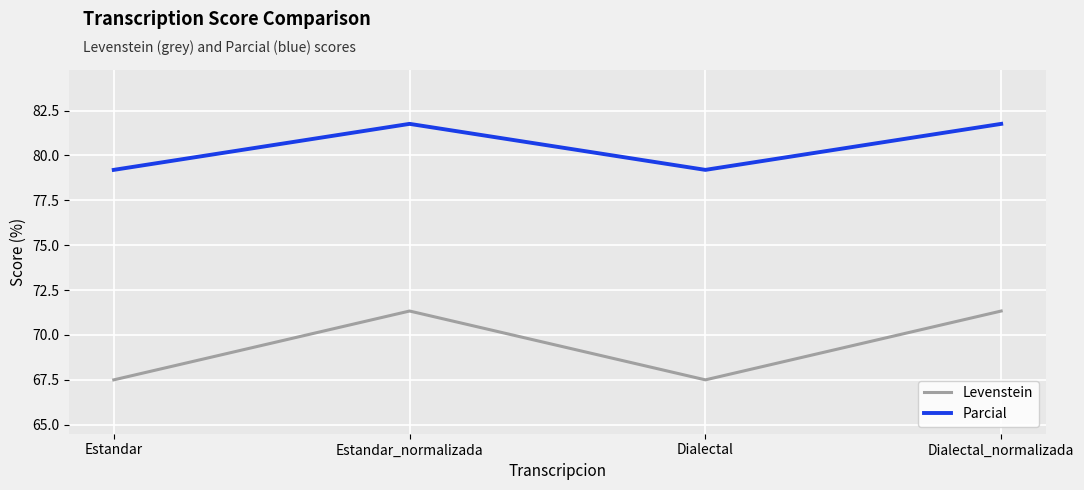

Reading left to right, extract all data points from this chart.

Levenstein: Estandar=67.5	Estandar_normalizada=71.3	Dialectal=67.5	Dialectal_normalizada=71.3
Parcial: Estandar=79.2	Estandar_normalizada=81.8	Dialectal=79.2	Dialectal_normalizada=81.8